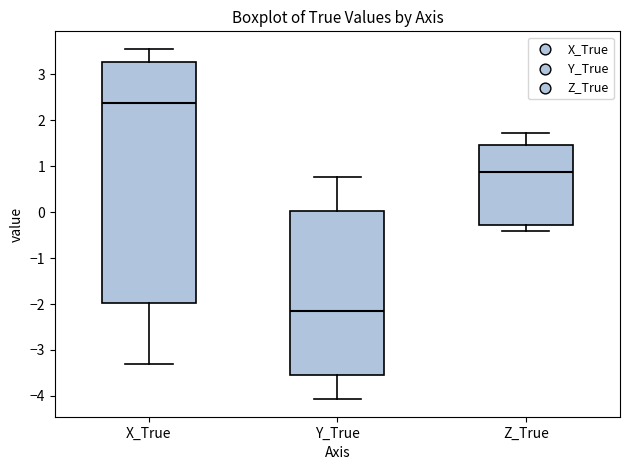

Which box's median line is the lowest?

Y_True